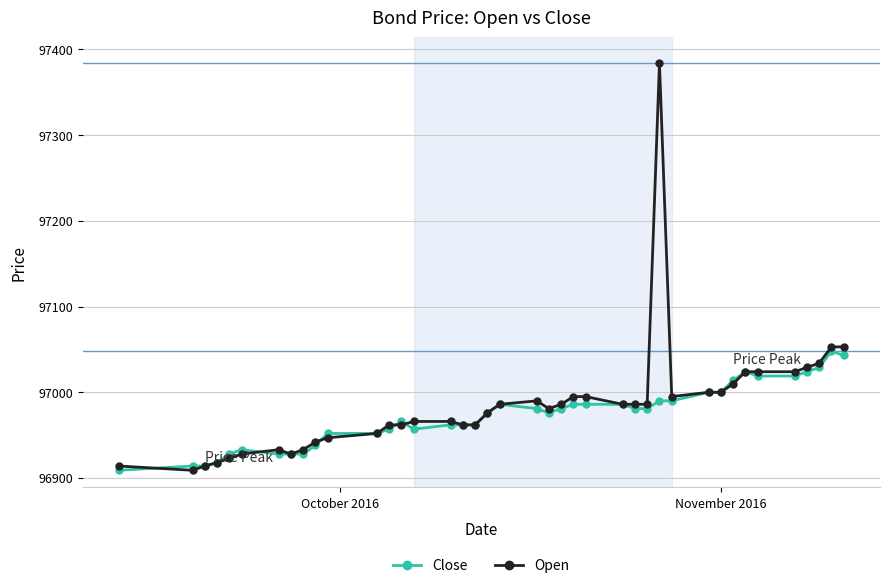

What is the value of the Close point at the 22nd from the left?

96976